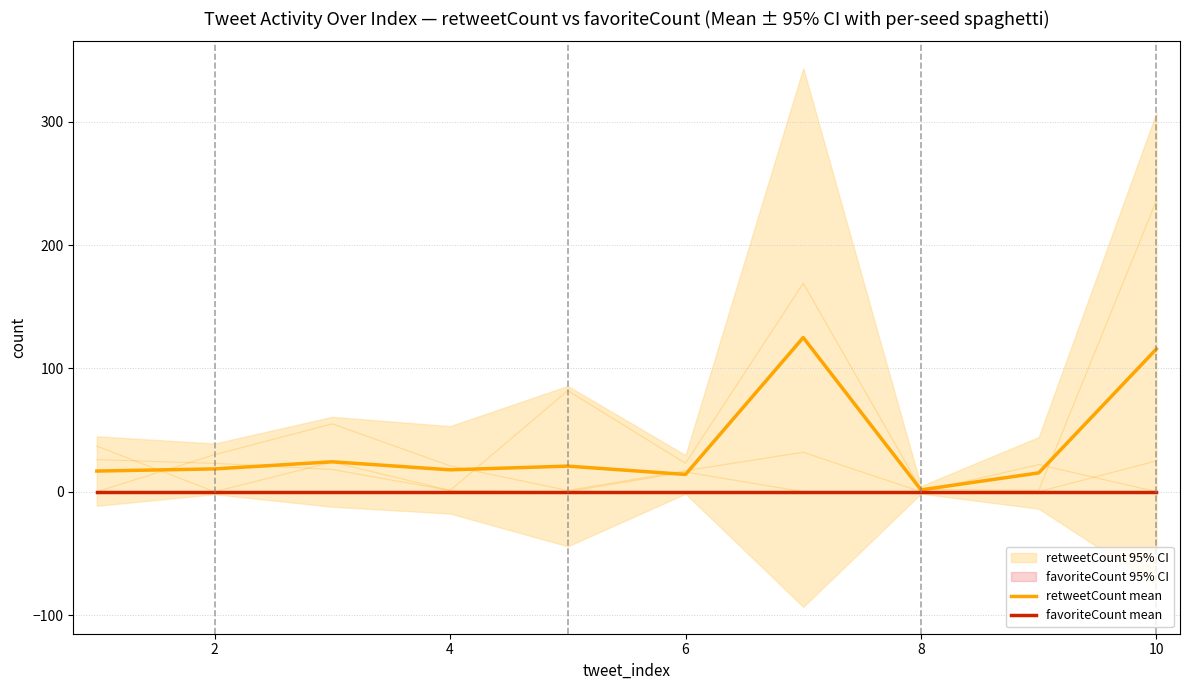

What is the highest value of the retweetCount mean series?

125.0